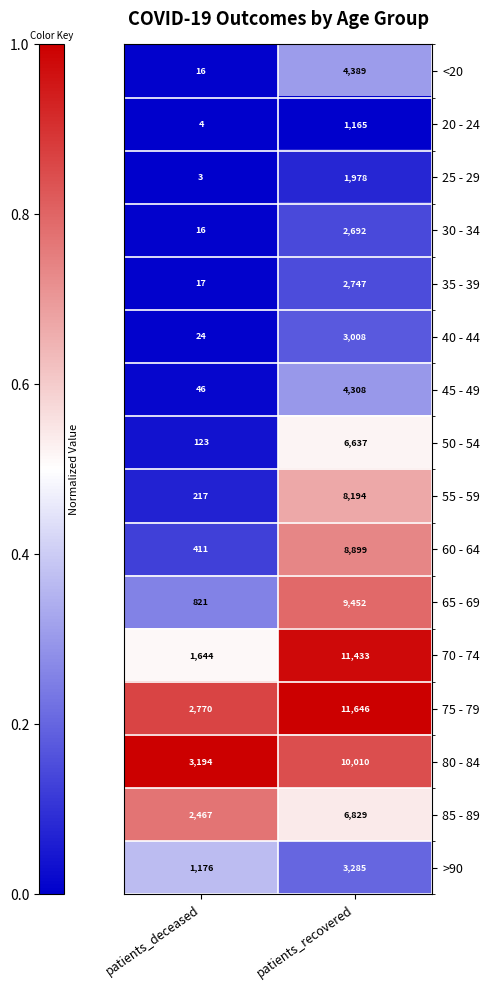

What is the spread (max minus min) of values at patients_deceased?

3191